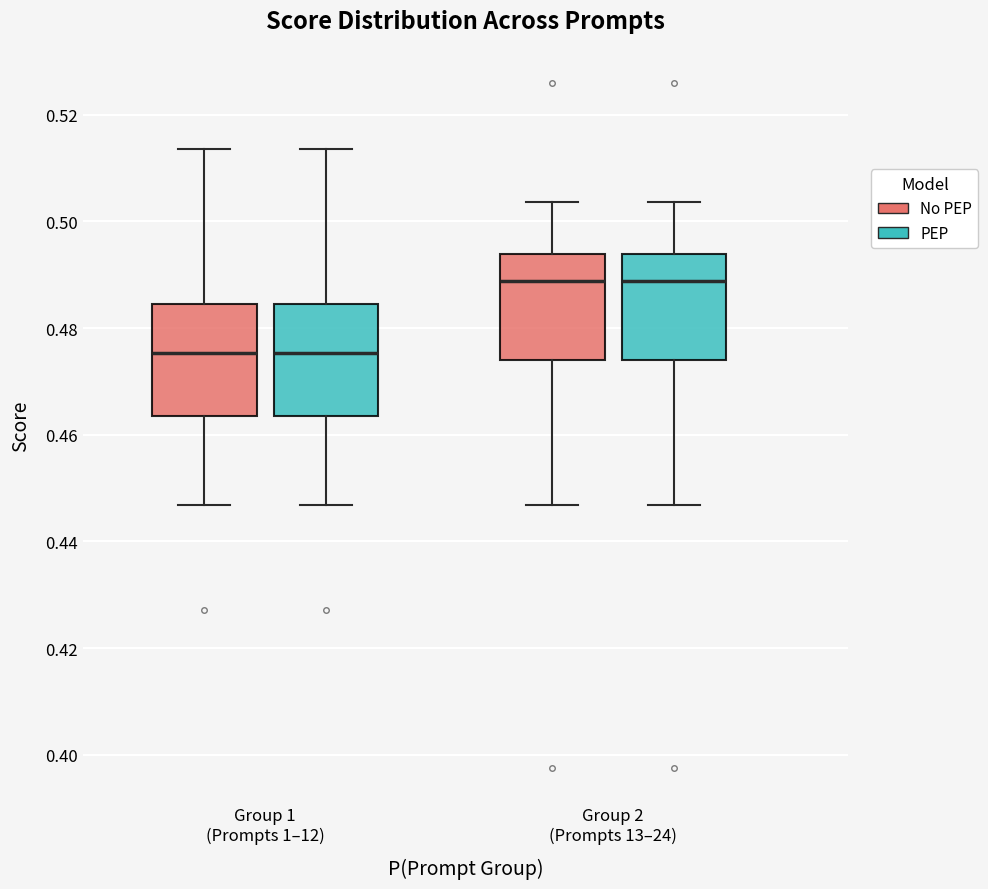

Where does the upper whisker of the box for Group 2 (Prompts 13–24) (No PEP) end on the y-axis? The values are not printed on the chart, so give them approximately, as read against the axis.

0.504